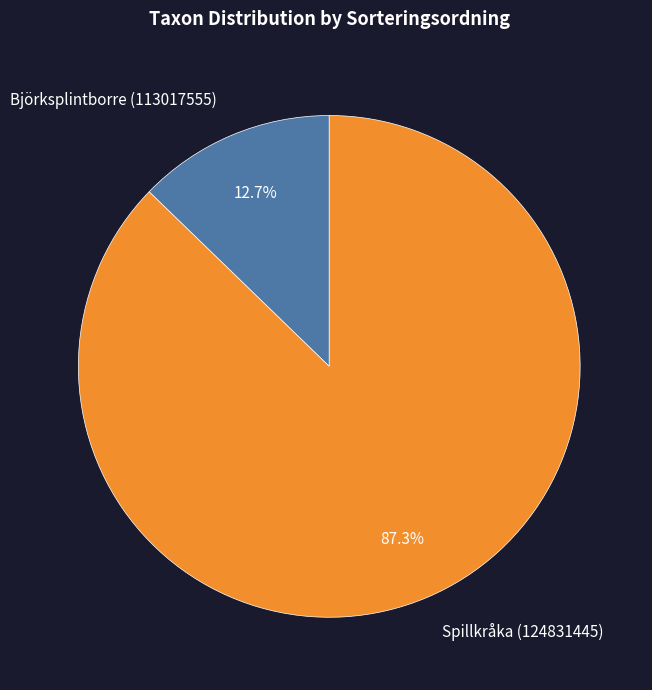

To the nearest percent, what is the difference between the largest and smallest slice percentages?

75%